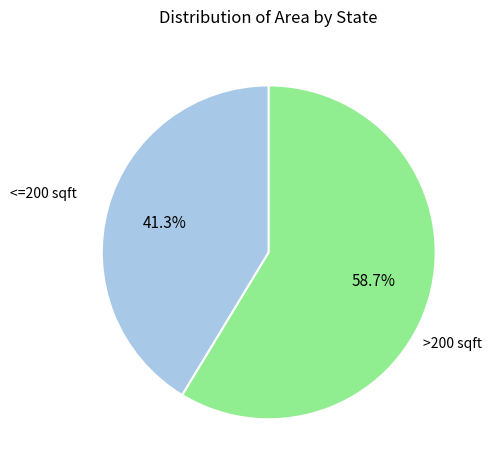

Is there a majority slice in this chart?

Yes